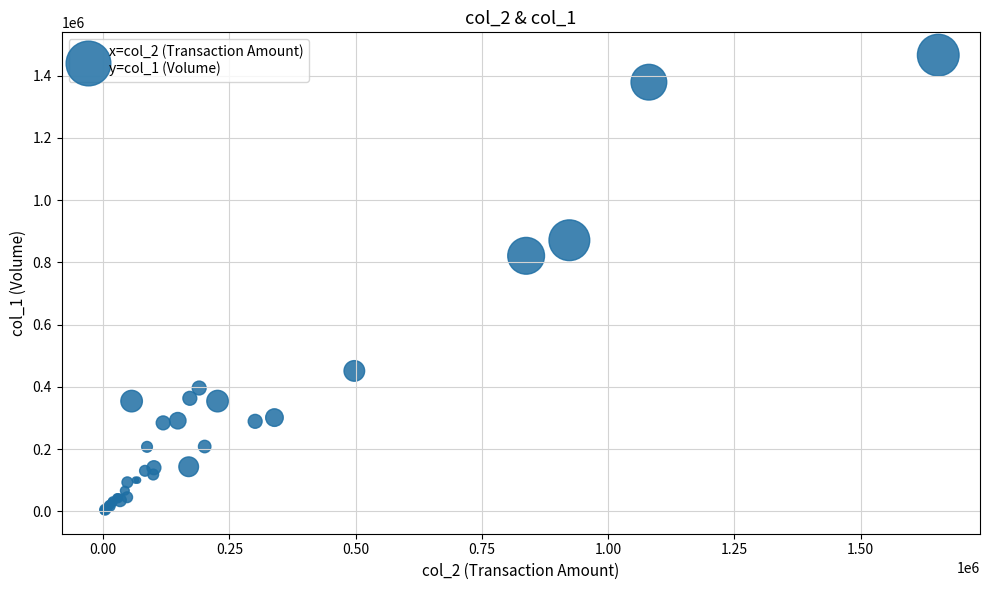

What Y value in the scatter plot is closest to 733500?

821000